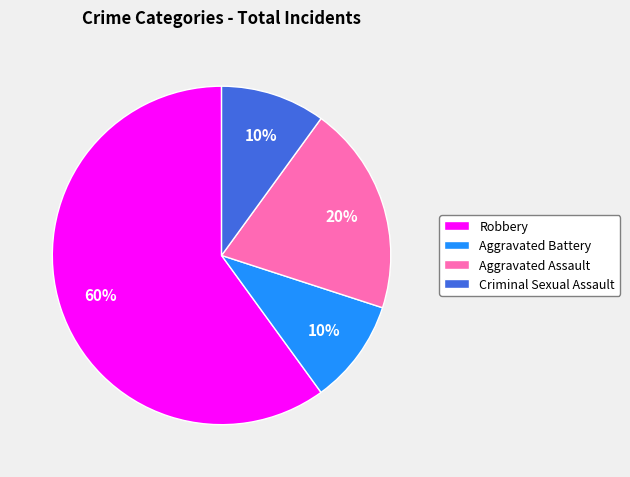

To the nearest percent, what is the difference between the largest and smallest slice percentages?

50%